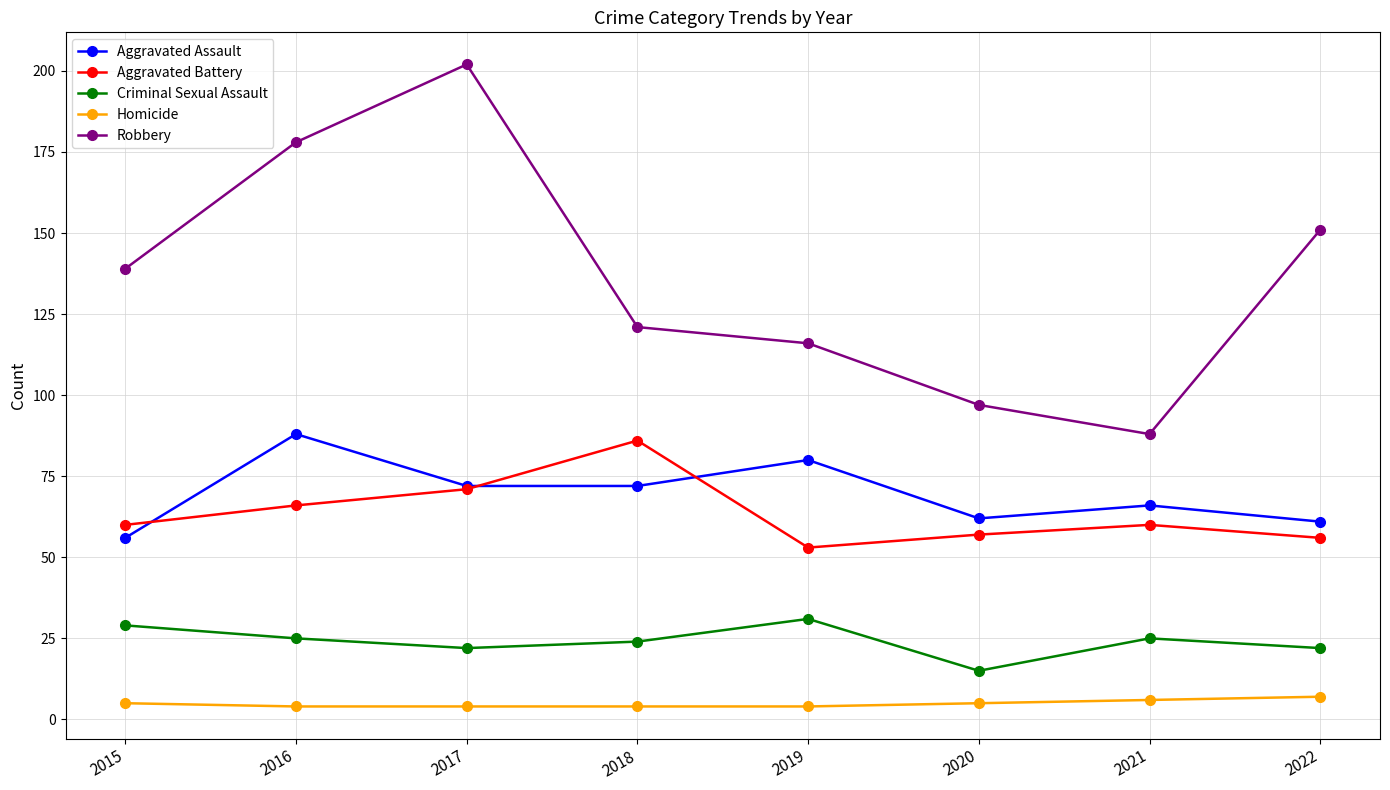

Read the Homicide value at 2020.

5